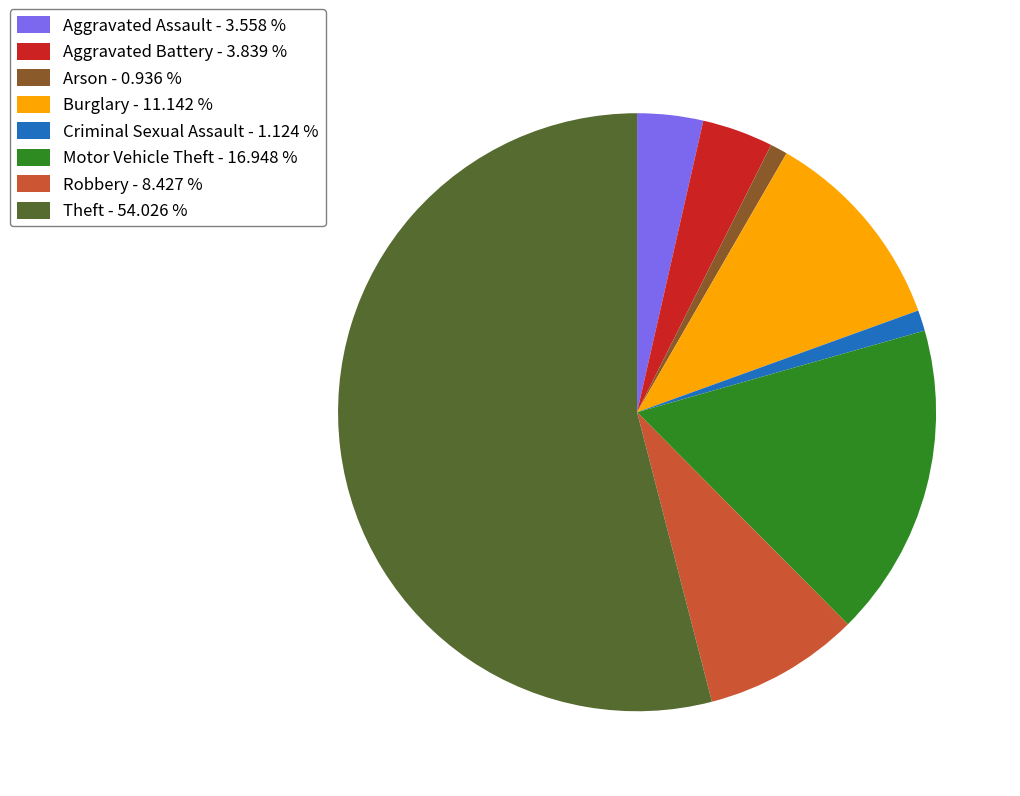

Is the sum of Aggravated Battery - 3.839 % and Motor Vehicle Theft - 16.948 % greater than half?

No